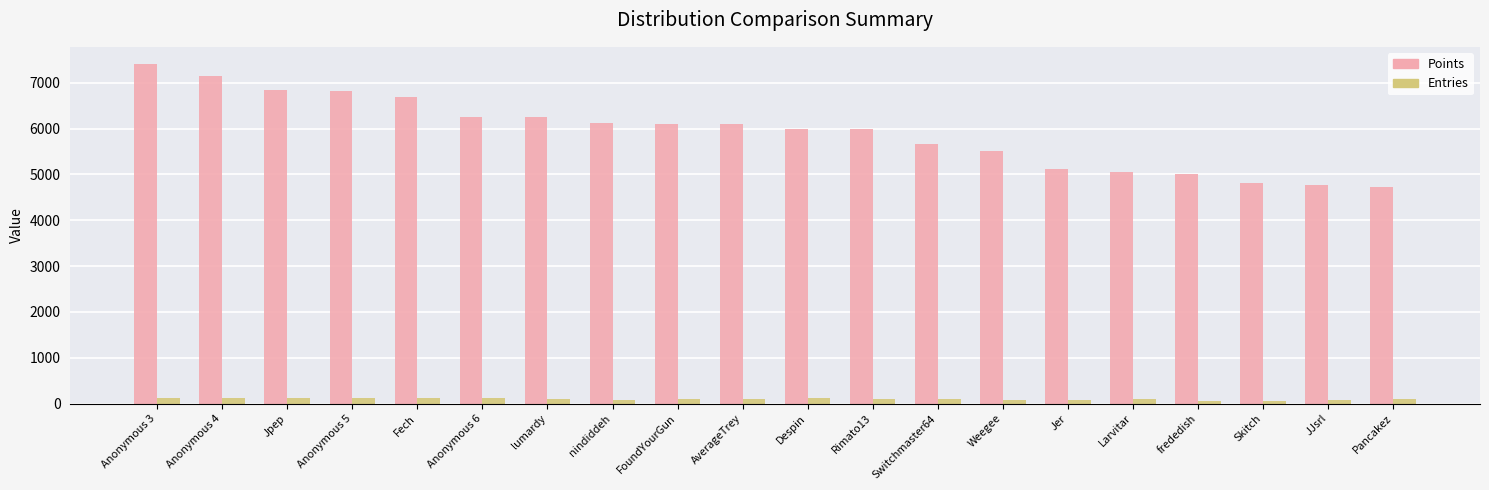

Rank the series by their maximum value, from lowest to highest.

Entries, Points